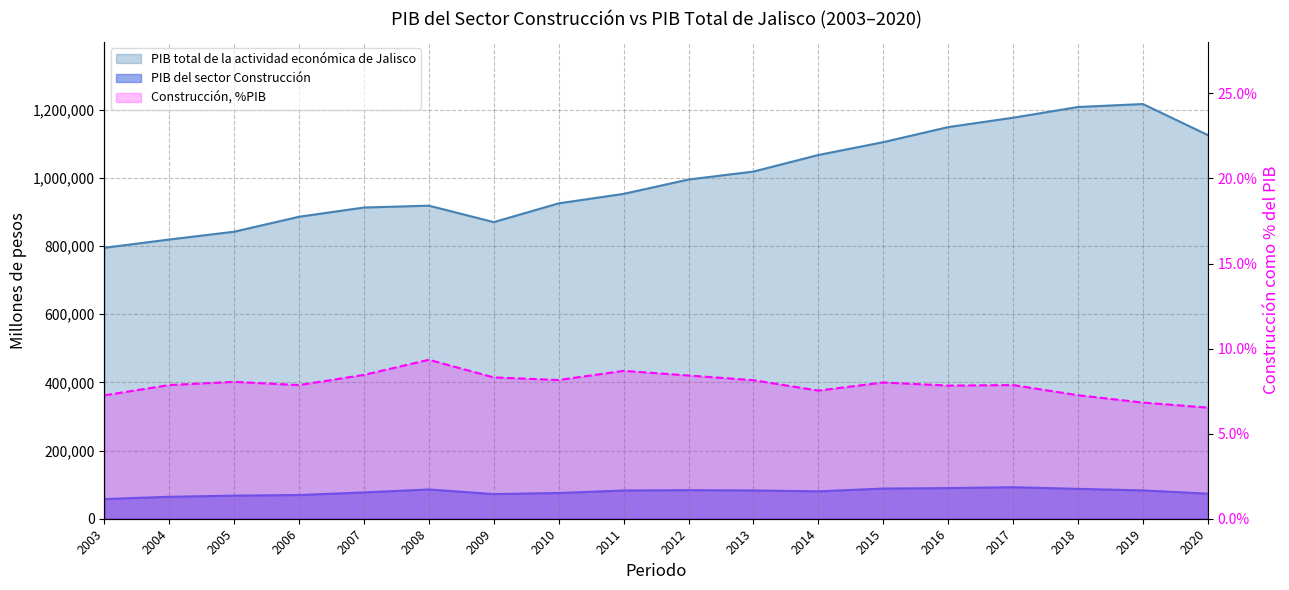

At which category does the chart reach its peak across all series?

2019